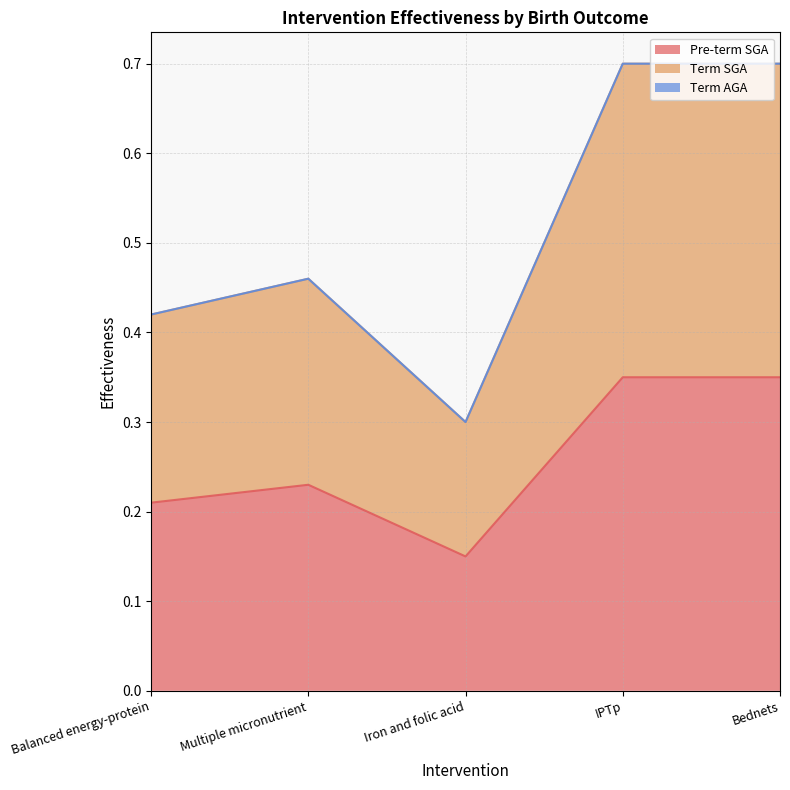

Count the Pre-term SGA values in the range 0 to 1.

5